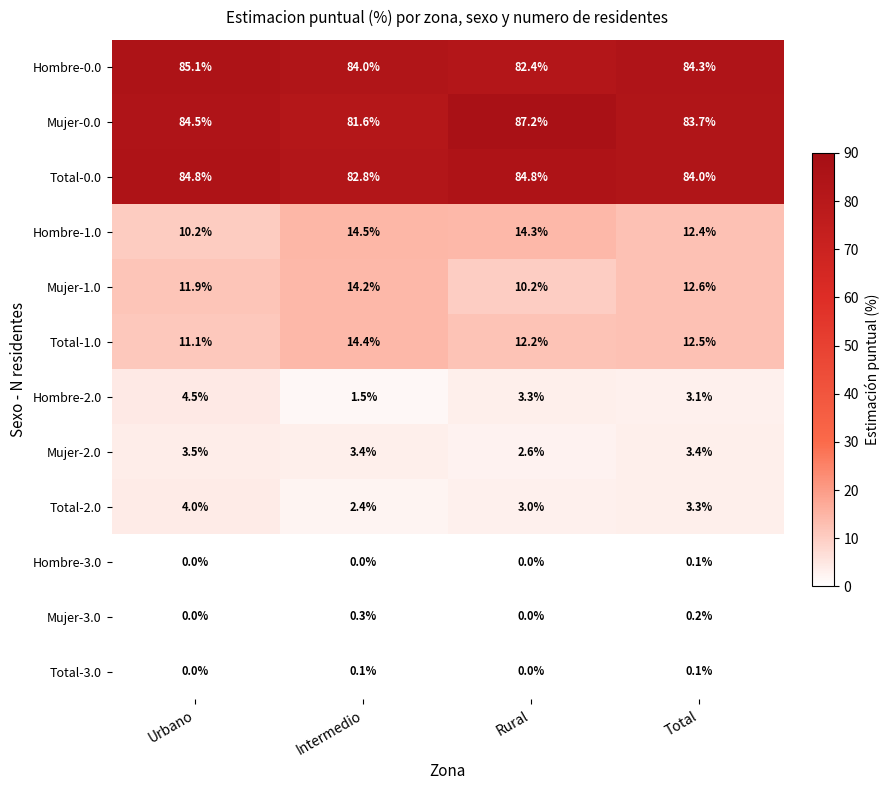

Which series has the largest total across all categories?

Mujer-0.0